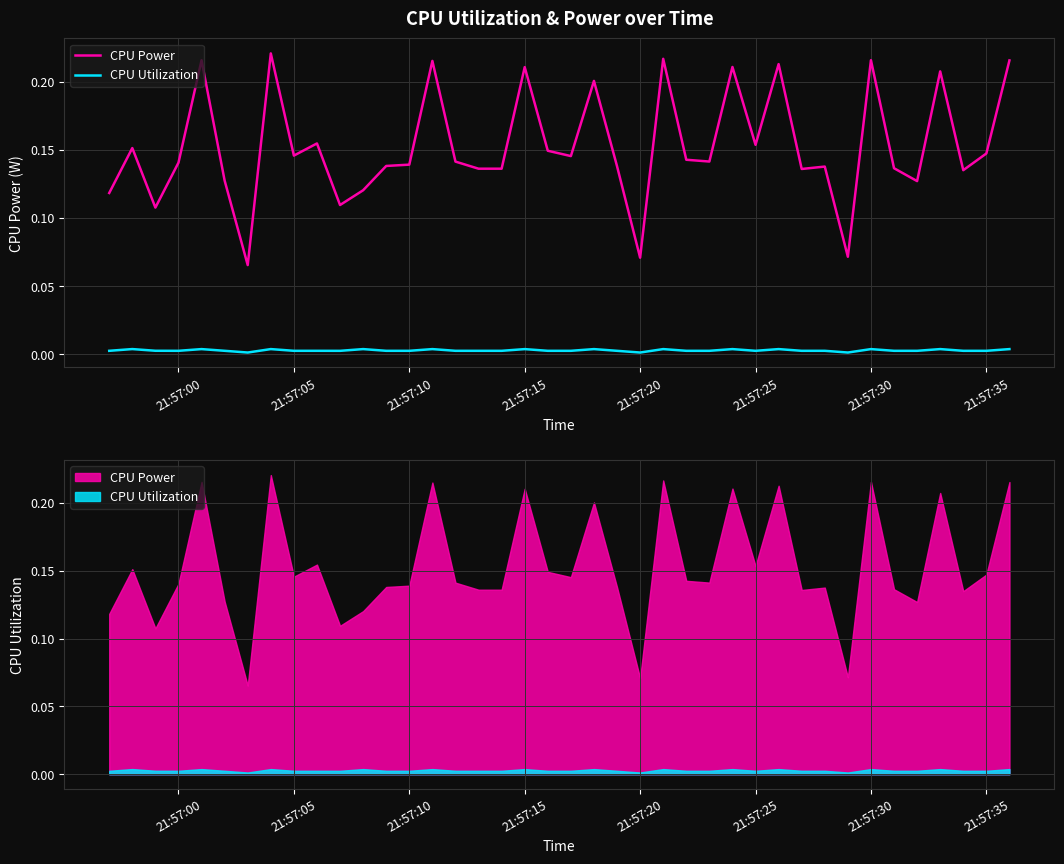

Reading right to left, transcribe all the data shown in this chart.

CPU Power: 0.2	0.1	0.1	0.2	0.1	0.1	0.2	0.1	0.1	0.1	0.2	0.2	0.2	0.1	0.1	0.2	0.1	0.1	0.2	0.1	0.1	0.2	0.1	0.1	0.1	0.2	0.1	0.1	0.1	0.1	0.2	0.1	0.2	0.1	0.1	0.2	0.1	0.1	0.2	0.1
CPU Utilization: 0.0	0.0	0.0	0.0	0.0	0.0	0.0	0.0	0.0	0.0	0.0	0.0	0.0	0.0	0.0	0.0	0.0	0.0	0.0	0.0	0.0	0.0	0.0	0.0	0.0	0.0	0.0	0.0	0.0	0.0	0.0	0.0	0.0	0.0	0.0	0.0	0.0	0.0	0.0	0.0